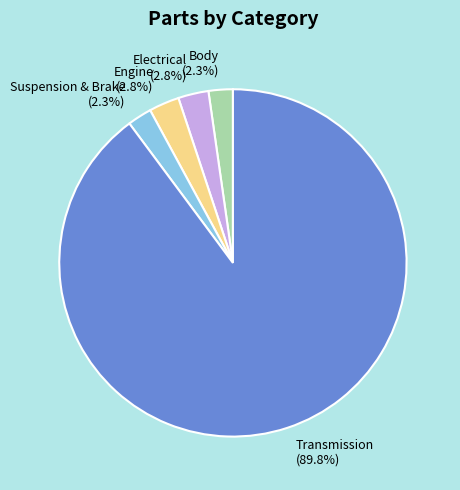

To the nearest percent, what is the difference between the Body and Transmission slice percentages?

88%